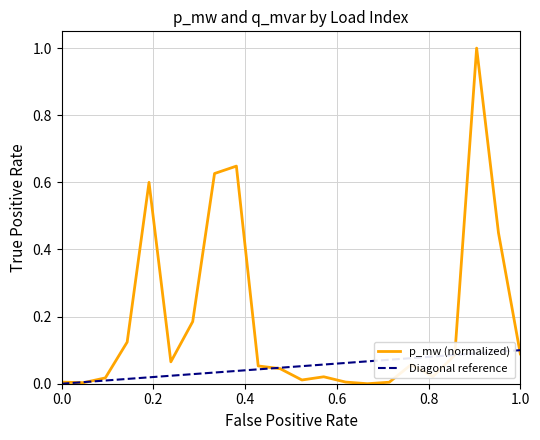

What is the maximum value for p_mw (normalized)?

1.0